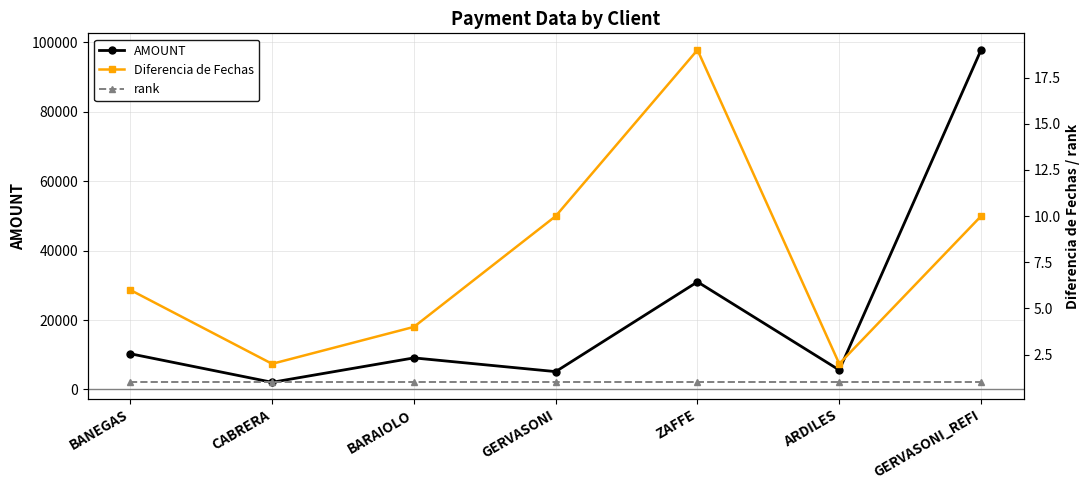

Is it true that AMOUNT equals 39061 at GERVASONI_REFI?

False